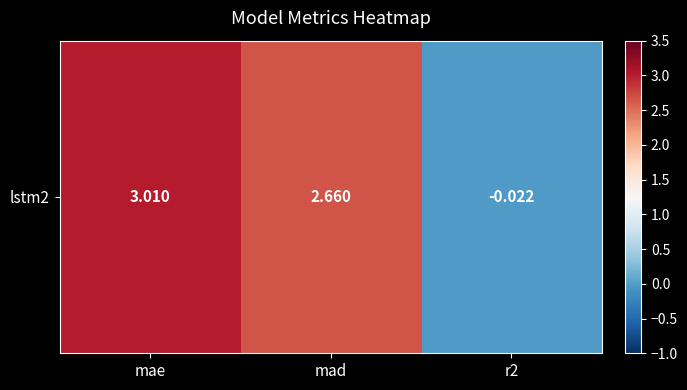

How many distinct data groups are displayed?

1